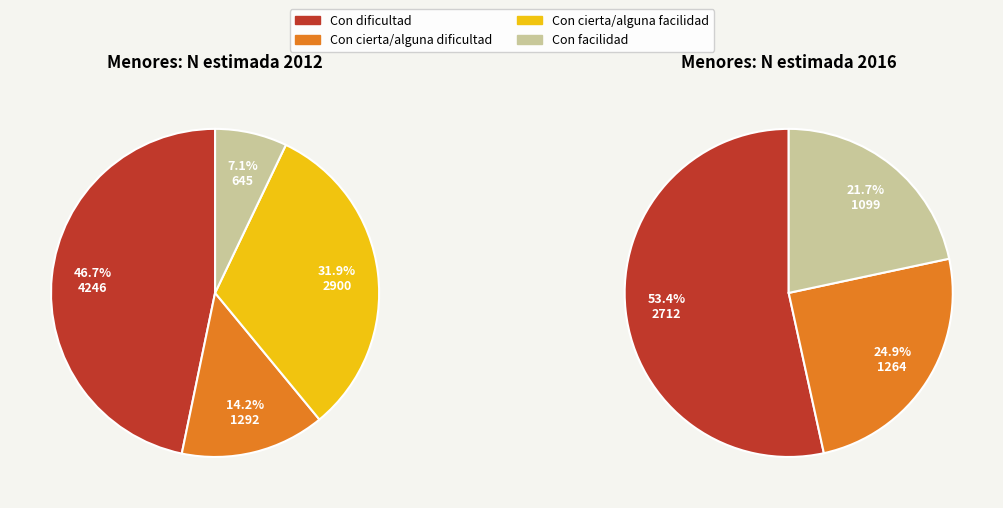

To the nearest percent, what is the combined percentage of values_2012 and 3?

75%